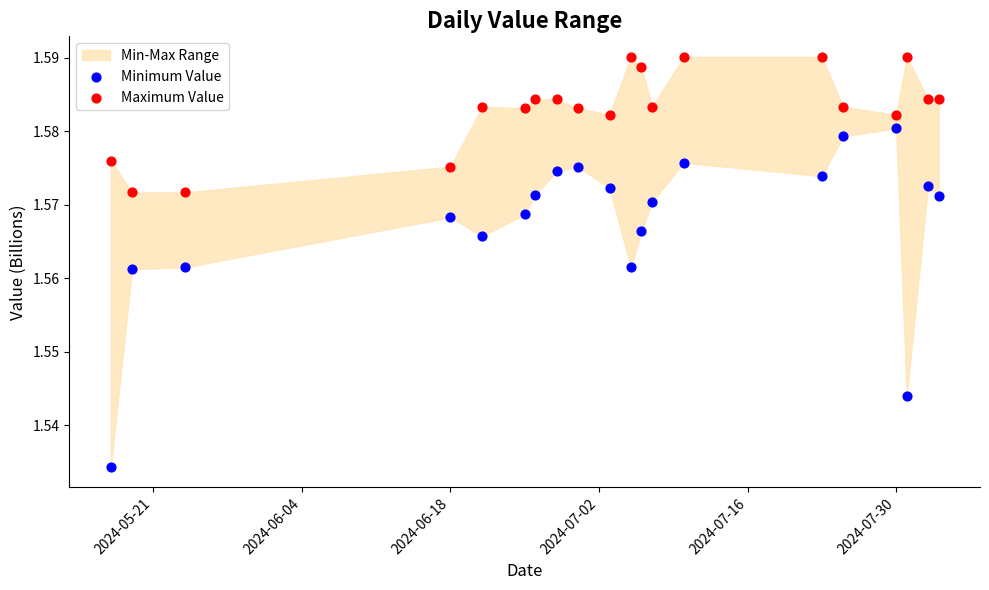

Which series has the largest Y range (max minus min)?

Minimum Value